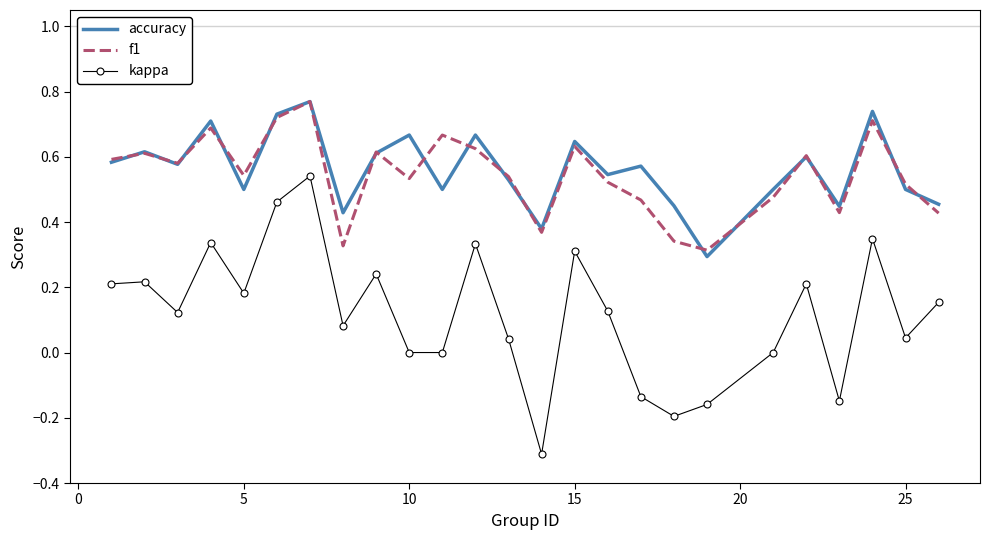

True or false: f1 and kappa cross at least once.

False